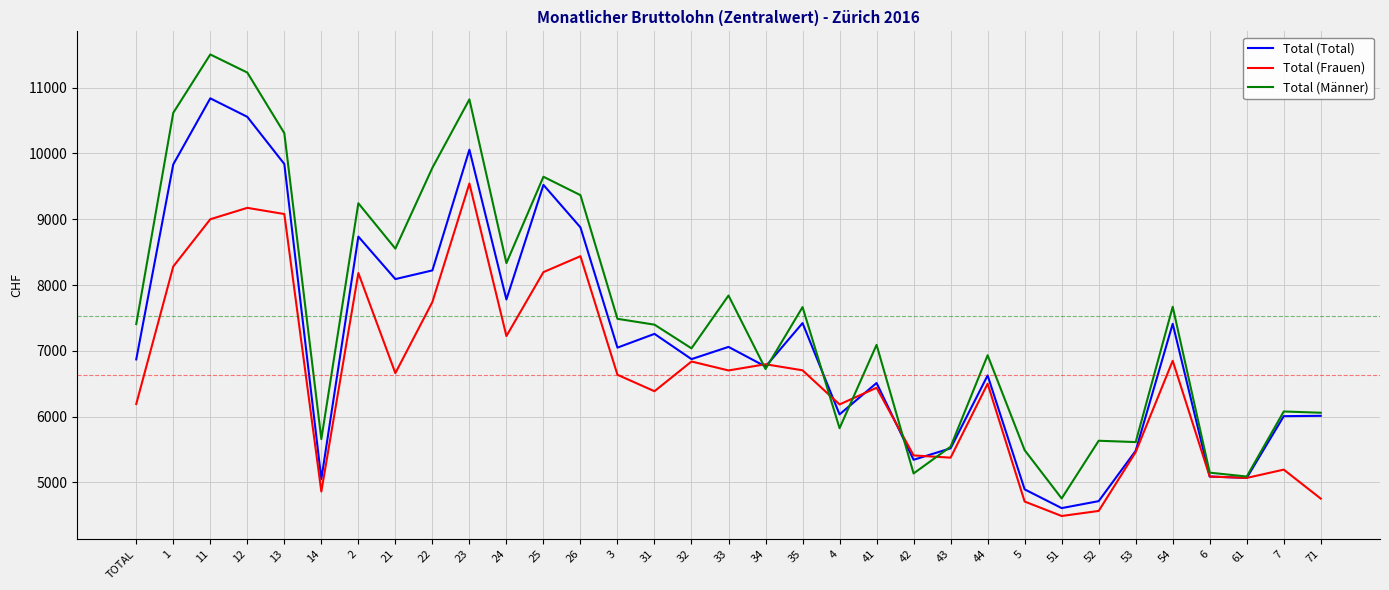

What is the difference between the highest and lowest values at 44?

433